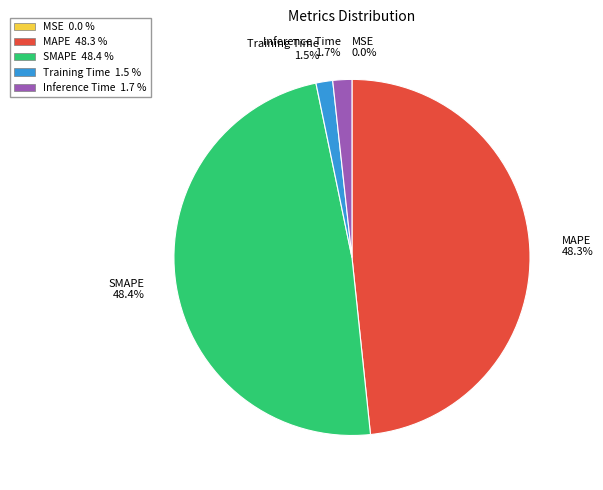

What percentage is NOT represented by Training Time?

98.5%